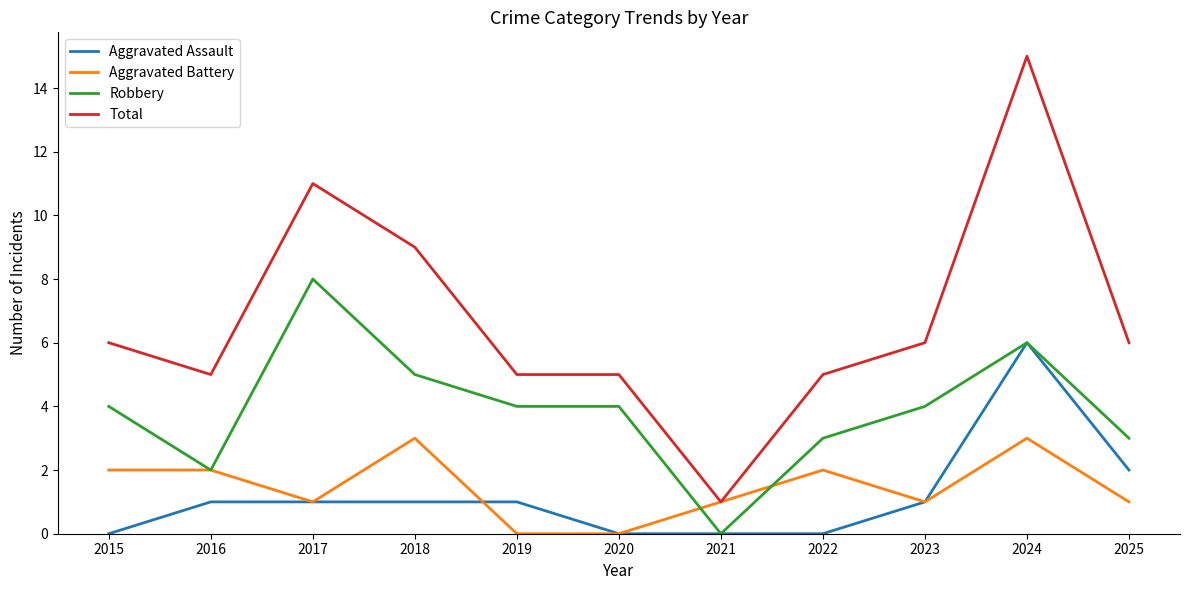

List the series in order of their peak value, highest first.

Total, Robbery, Aggravated Assault, Aggravated Battery